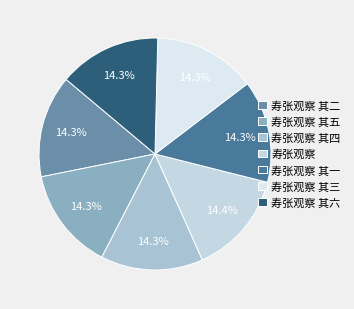

Rank the categories by value from lowest to highest.

寿张观察 其一, 寿张观察 其二, 寿张观察 其三, 寿张观察 其四, 寿张观察 其五, 寿张观察 其六, 寿张观察